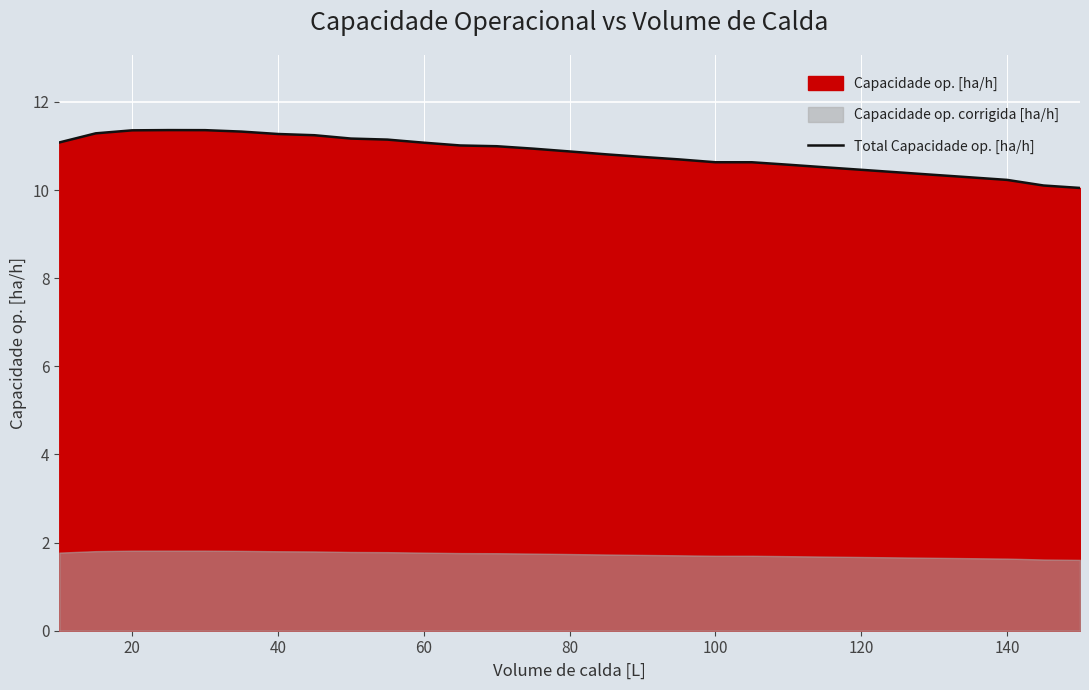

What is the minimum value for Total Capacidade op. [ha/h]?

10.0